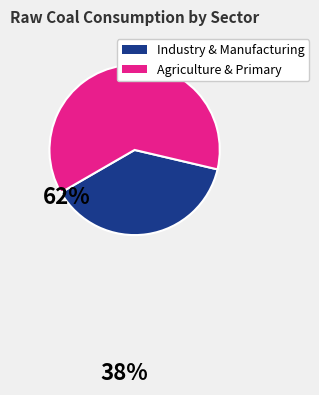

Is there a majority slice in this chart?

Yes